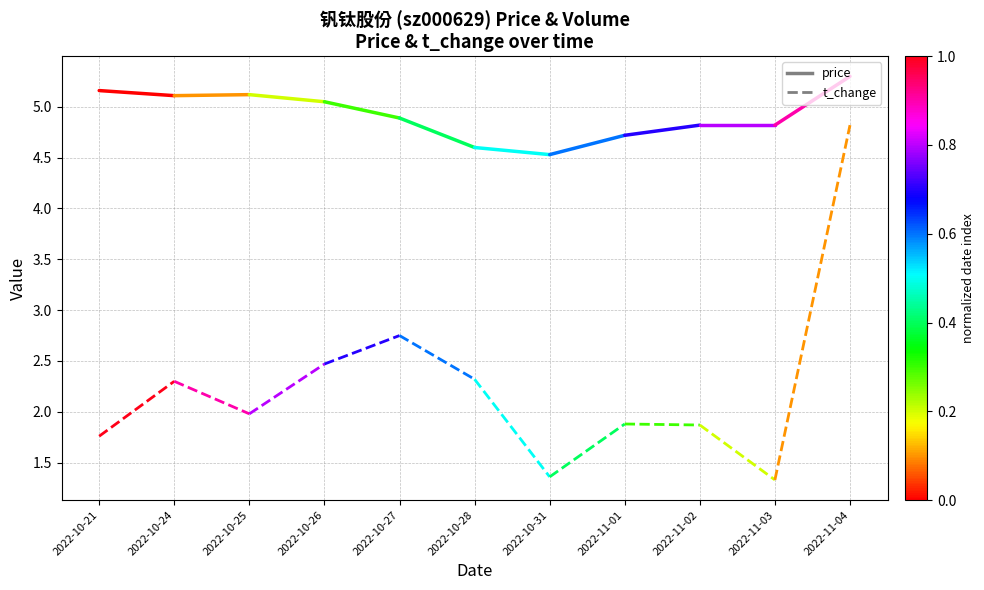

What are all the series names shown in the legend?

price, t_change